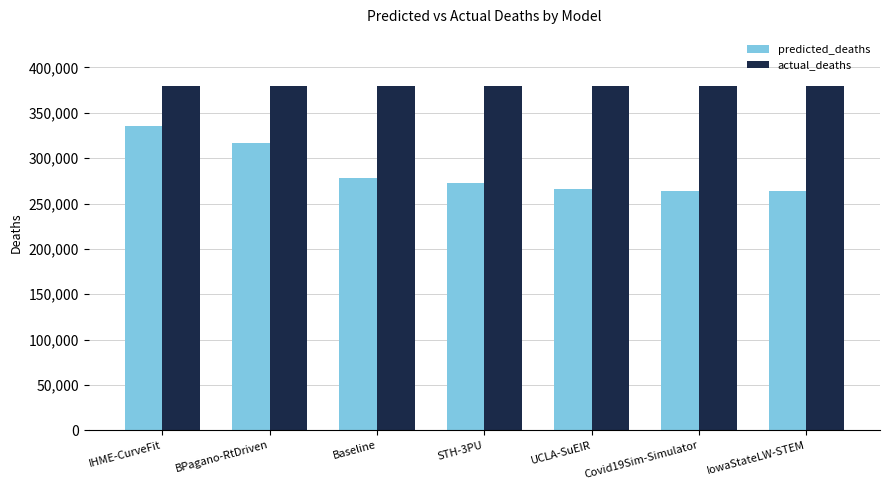

What value does the actual_deaths series have at IowaStateLW-STEM?

379070.0